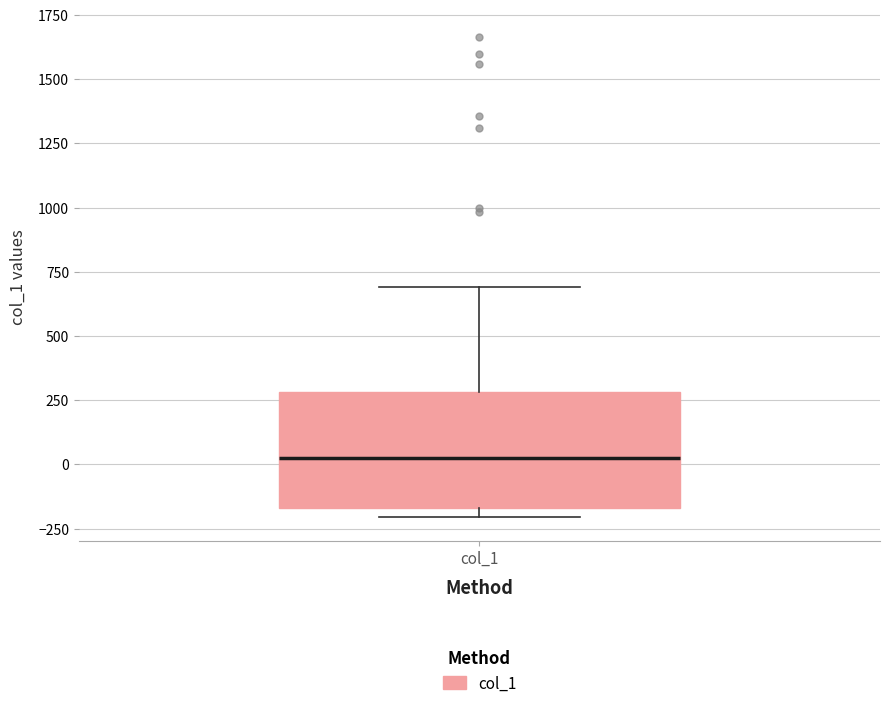

Transcribe this box plot: give where the median line is, the range the box spans, and where the two whiskers end, as read against the y-axis. The values are not printed on the chart, so give them approximately, as read against the axis.

median 0, box -150 to 300, whiskers -200 to 700